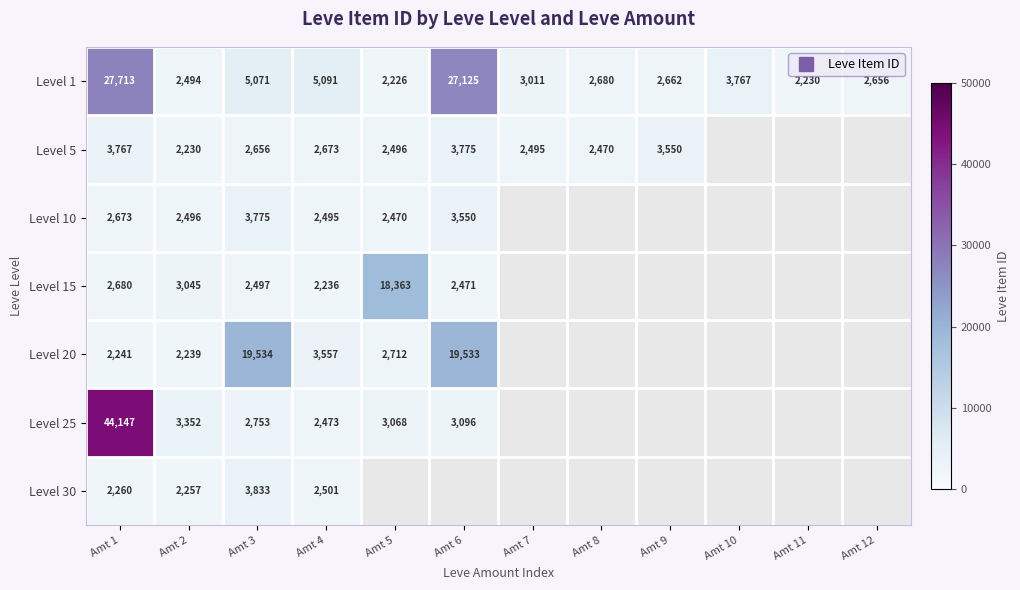

Which category has the highest value in the Level 20 series?

Amt 3